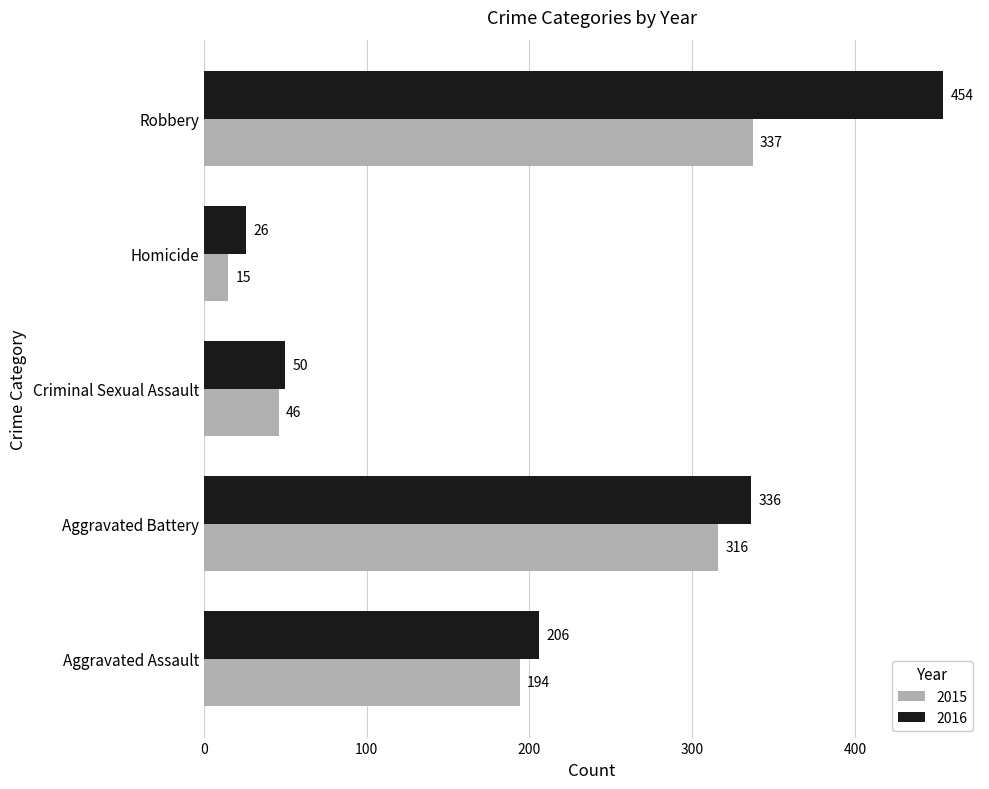

Which label corresponds to the largest value in the chart?

Robbery